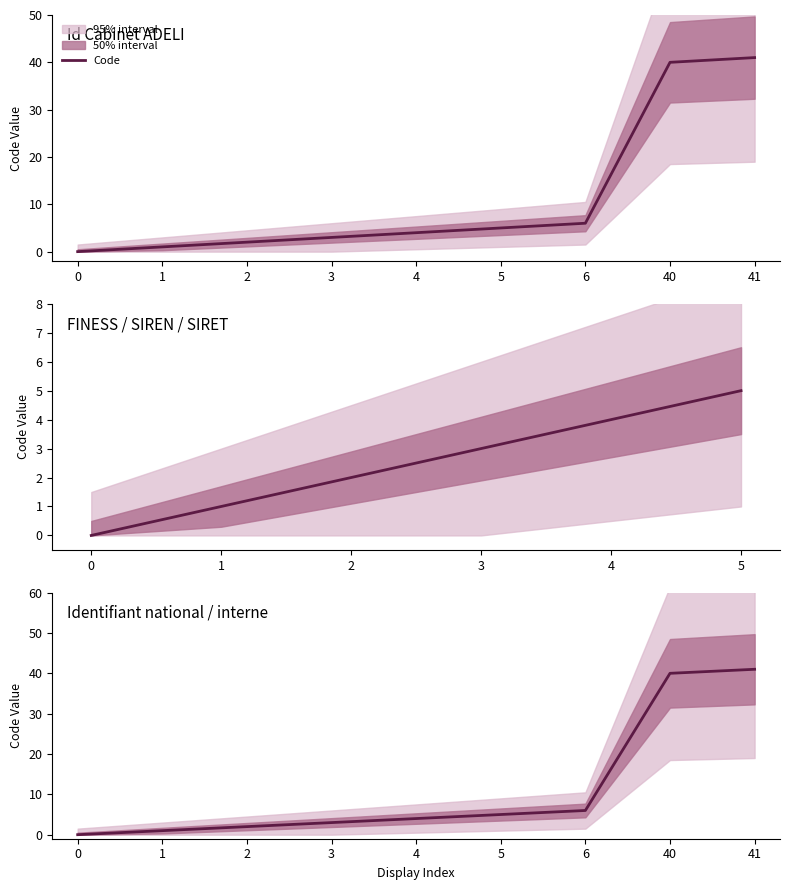

At which label is the value closest to 20?

6